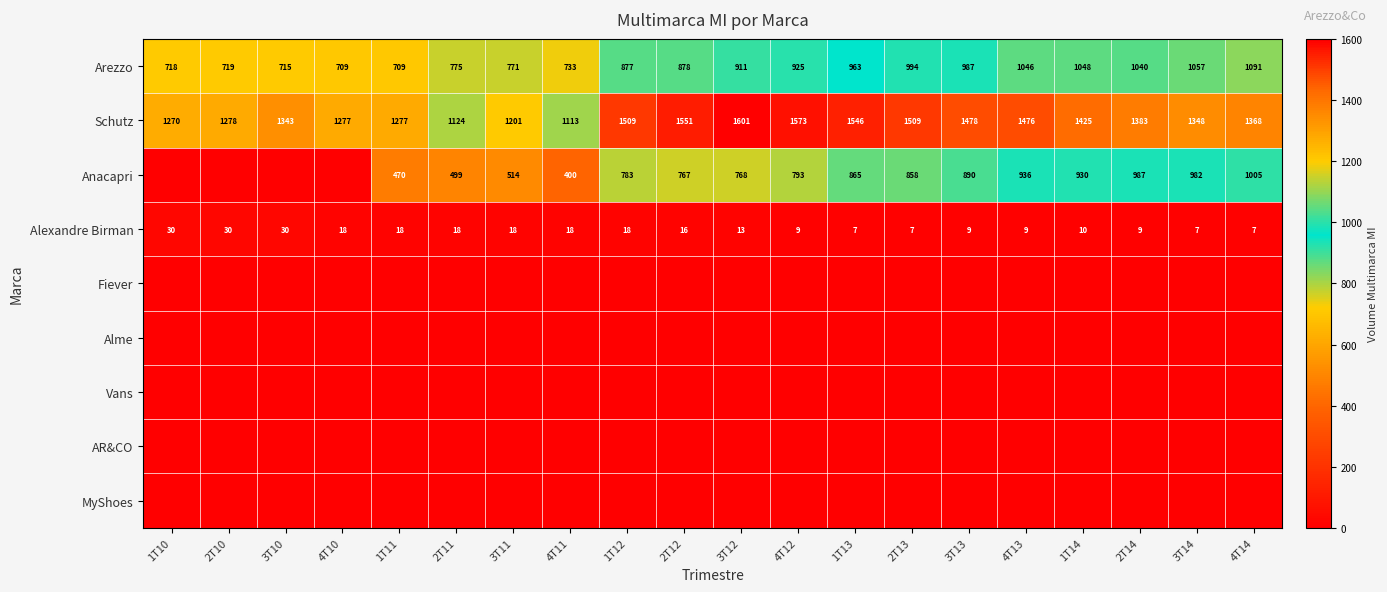

Is it true that Alexandre Birman equals 5 at 4T13?

False